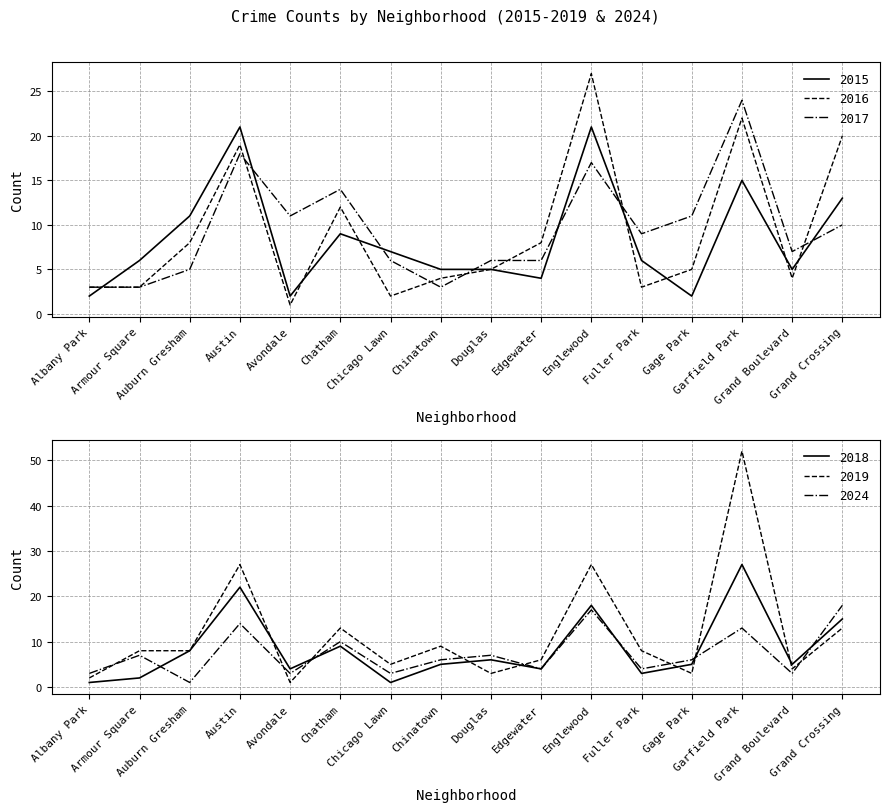

Reading left to right, extract all data points from this chart.

2015: 2	6	11	21	2	9	7	5	5	4	21	6	2	15	5	13
2016: 3	3	8	19	1	12	2	4	5	8	27	3	5	22	4	20
2017: 3	3	5	18	11	14	6	3	6	6	17	9	11	24	7	10
2018: 1	2	8	22	4	9	1	5	6	4	18	3	5	27	5	15
2019: 2	8	8	27	1	13	5	9	3	6	27	8	3	52	4	13
2024: 3	7	1	14	3	10	3	6	7	4	17	4	6	13	3	18